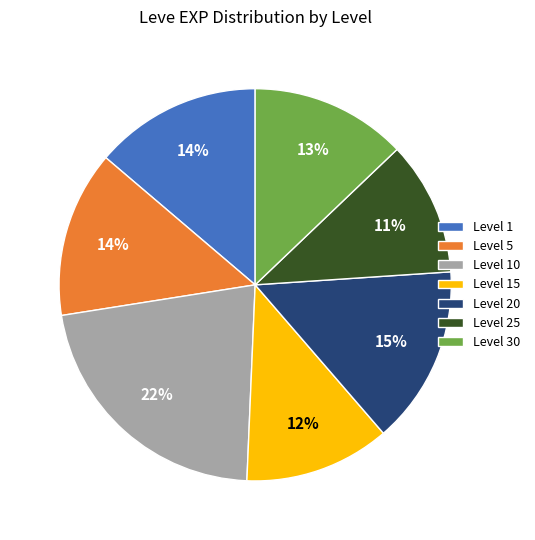

Which category has the biggest portion of the pie?

Level 10